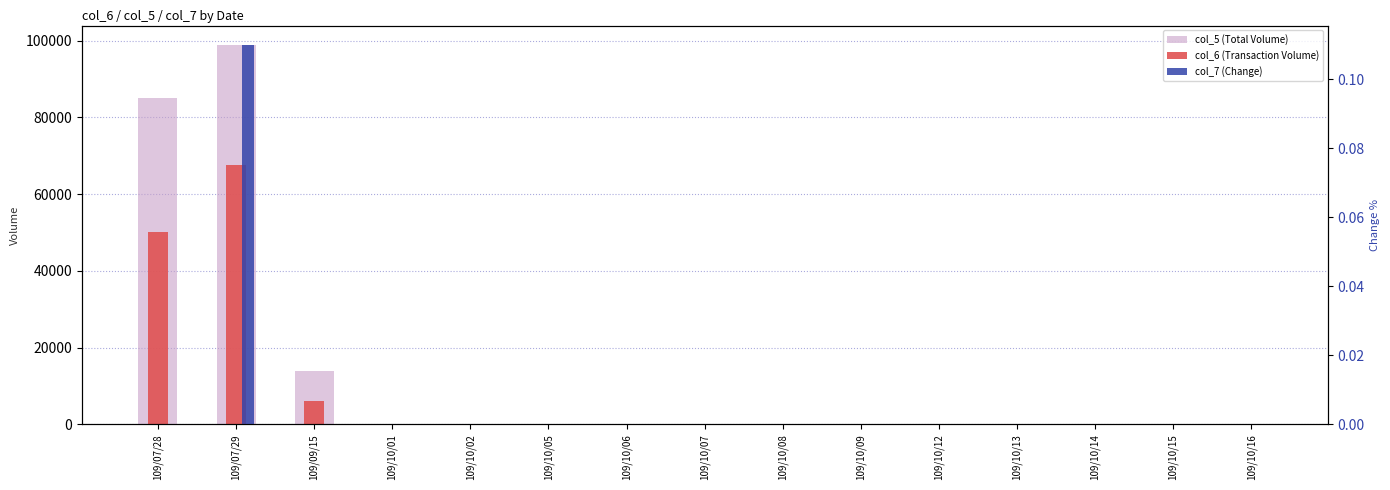

Rank the series by their maximum value, from highest to lowest.

col_5 (Total Volume), col_6 (Transaction Volume), col_7 (Change)